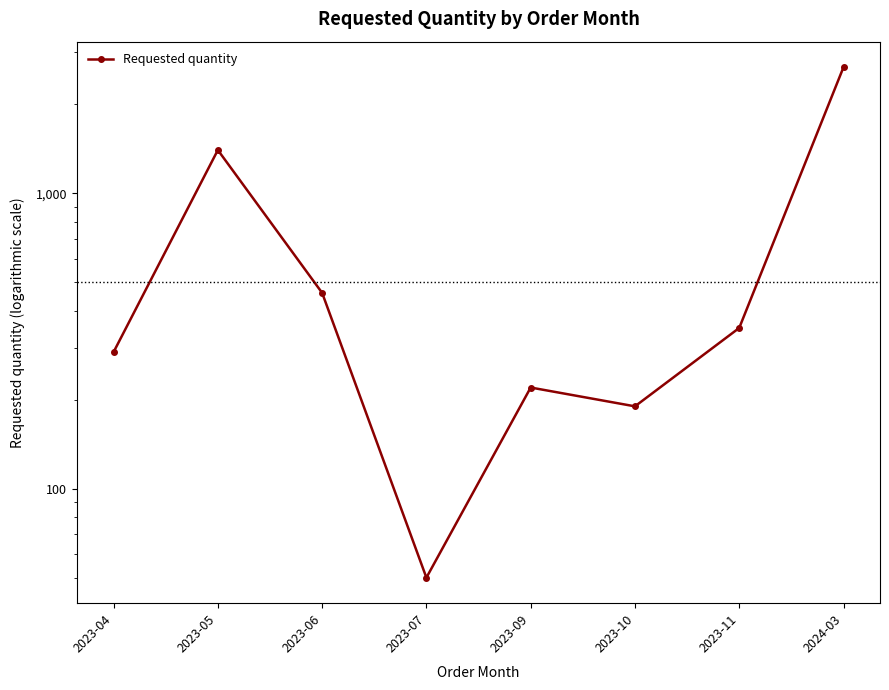

Is it true that the value at 2023-10 is 86?

False